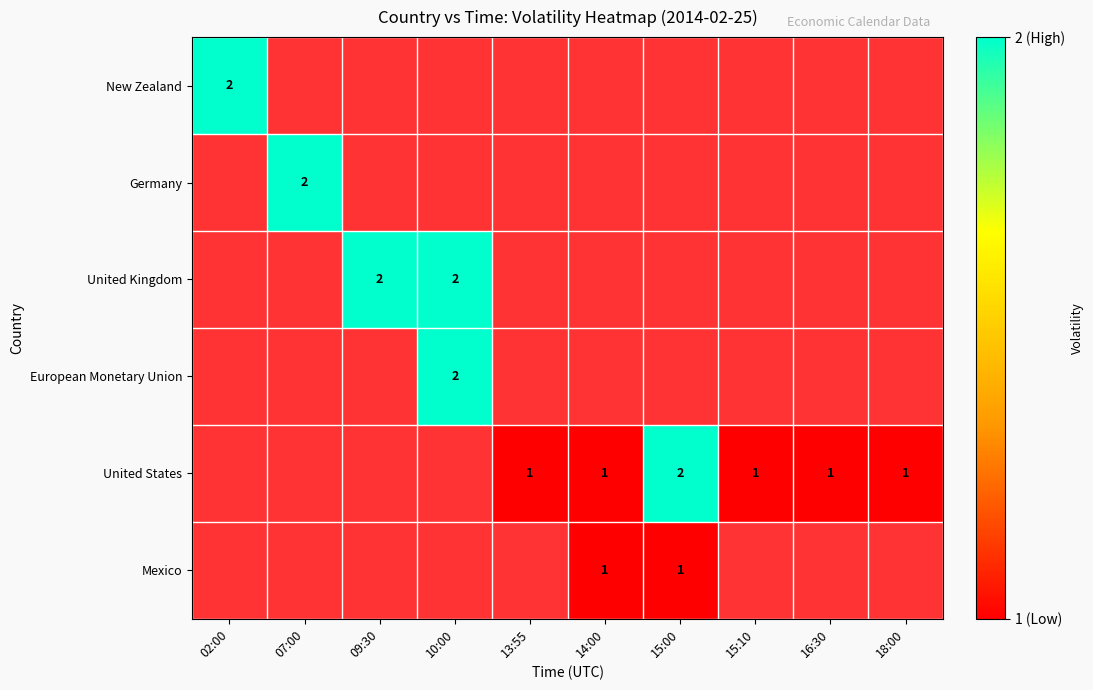

Is it true that United States equals 0 at 15:10?

False